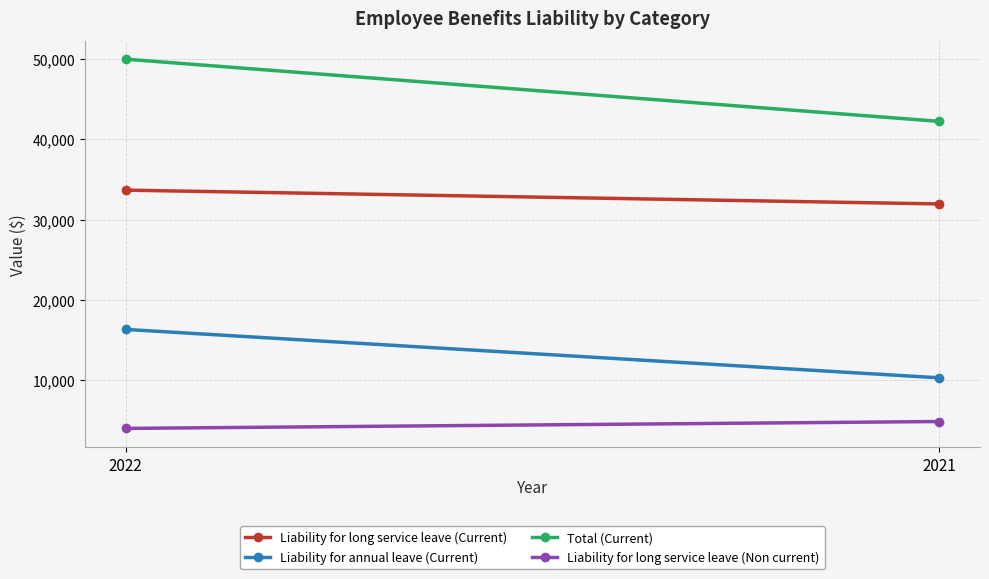

At which label does Liability for long service leave (Non current) reach its peak?

2021